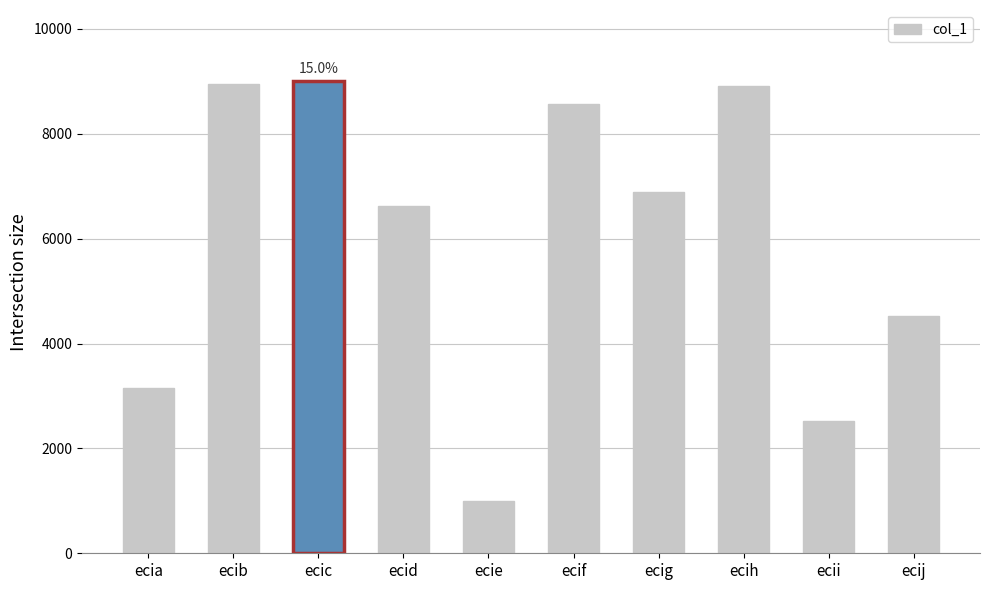

Are the bars horizontal?

No